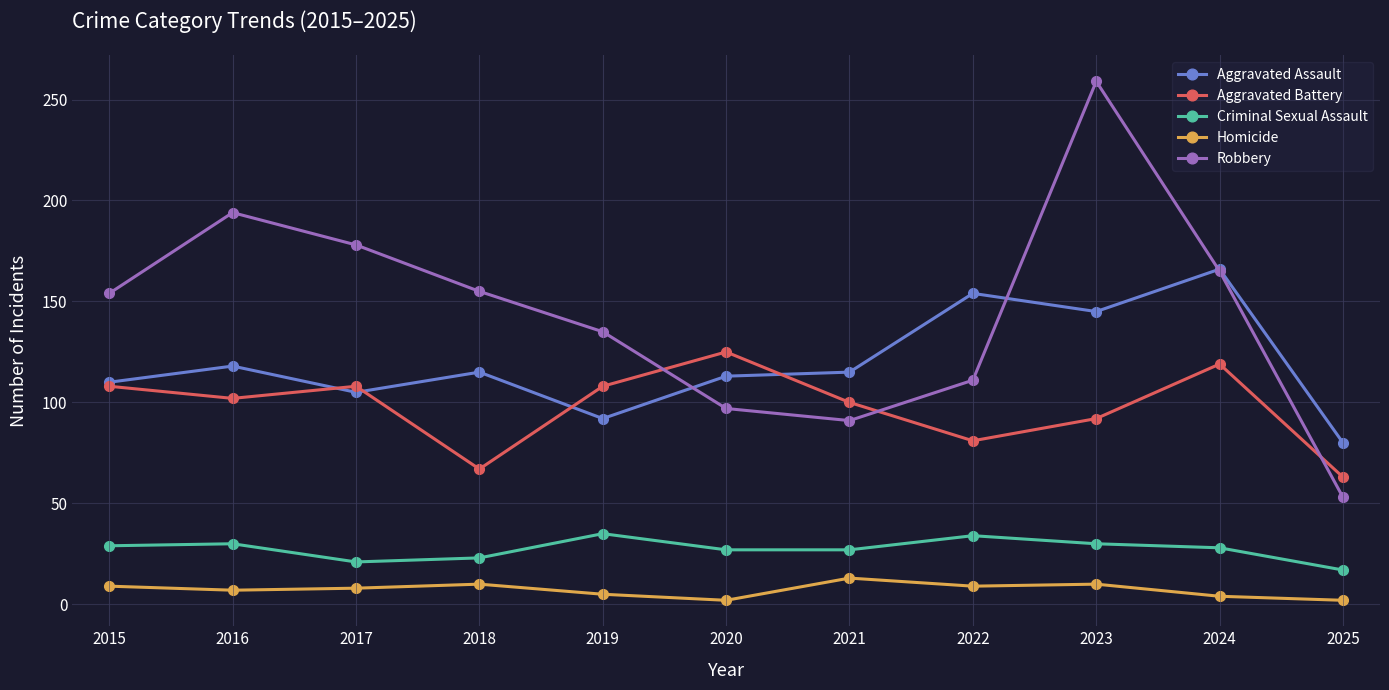

List the series in order of their peak value, lowest first.

Homicide, Criminal Sexual Assault, Aggravated Battery, Aggravated Assault, Robbery